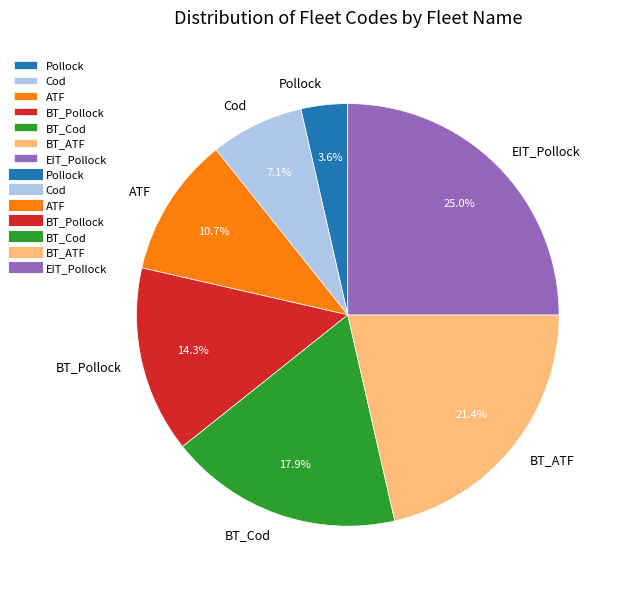

How many slices are in this pie chart?

7